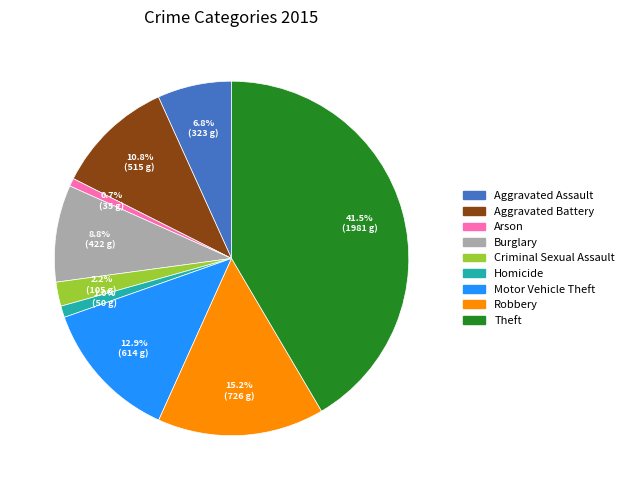

Is the sum of Motor Vehicle Theft and Theft greater than half?

Yes